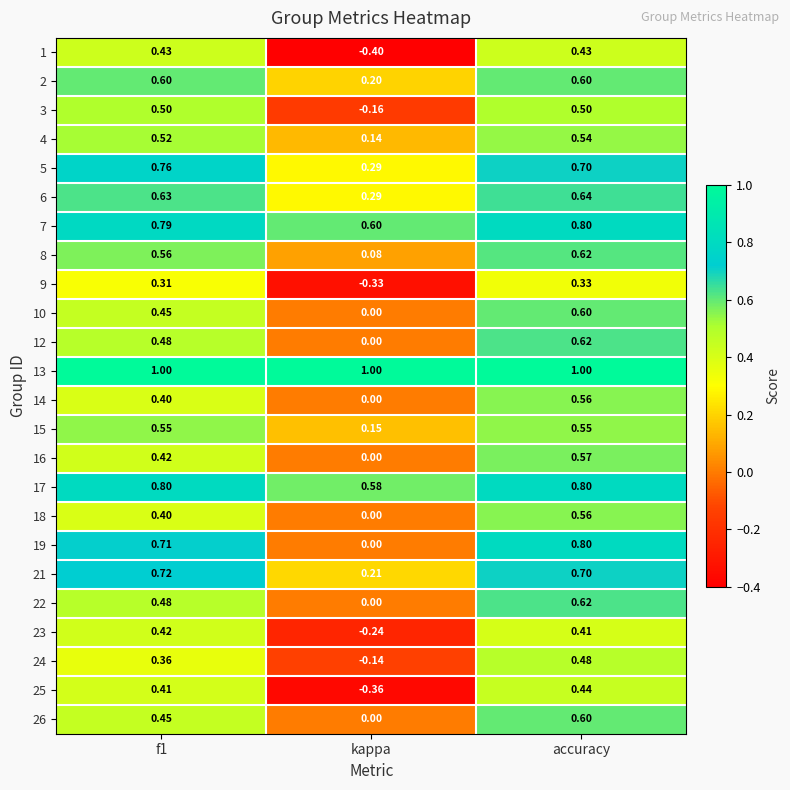

At which label is 18 closest to 0?

kappa